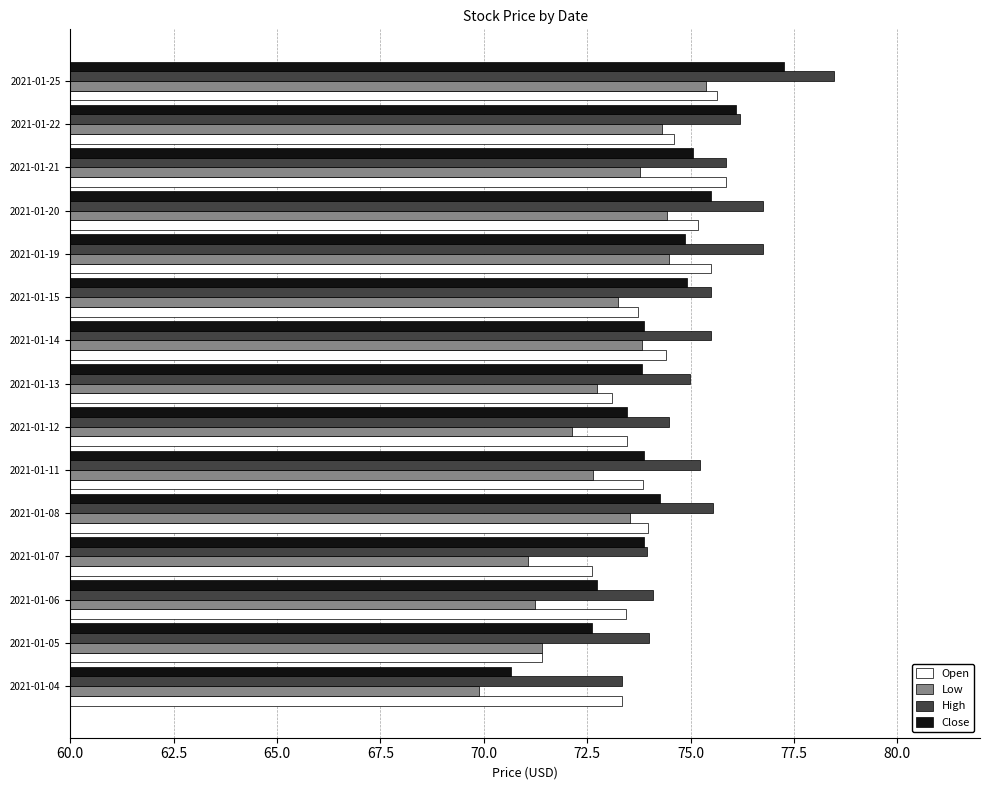

List the series in order of their peak value, highest first.

High, Close, Open, Low